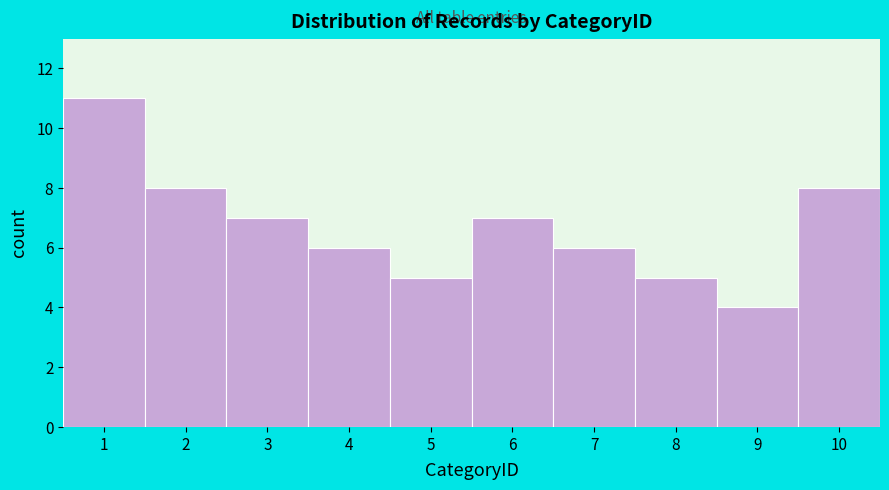

Reading right to left, list all the values displayed in this chart.

8	4	5	6	7	5	6	7	8	11